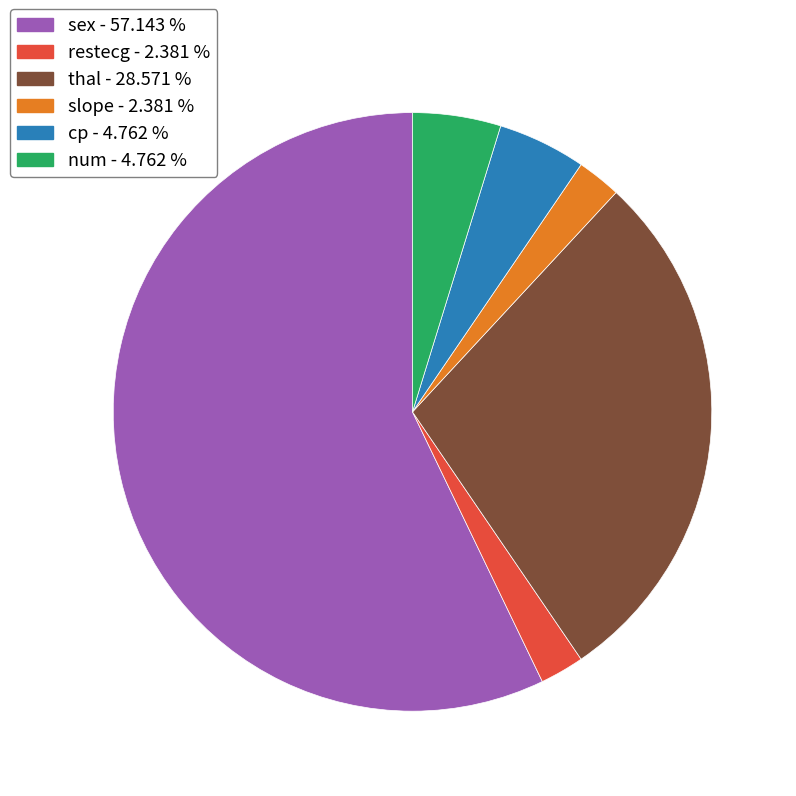

Which slice is the largest?

sex